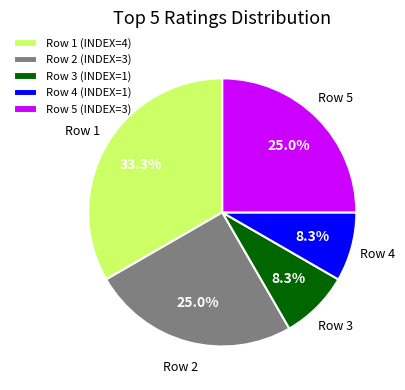

Does any single category account for the majority?

No